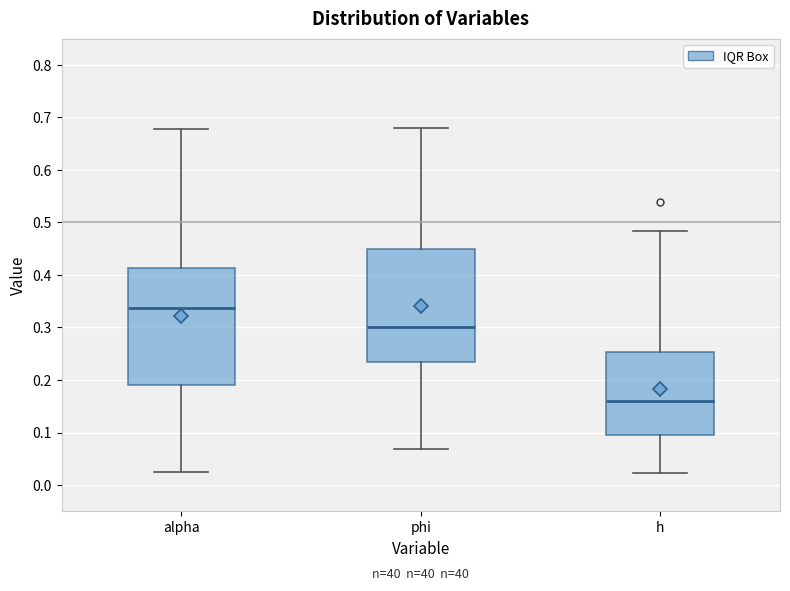

Reading left to right, read every box against the y-axis: the position of its median line, the range the box covers, and the ends of its whiskers. The values are not printed on the chart, so give them approximately, as read against the axis.

alpha: median 0.34, box 0.19 to 0.41, whiskers 0.03 to 0.68
phi: median 0.30, box 0.23 to 0.45, whiskers 0.07 to 0.68
h: median 0.16, box 0.10 to 0.25, whiskers 0.02 to 0.48